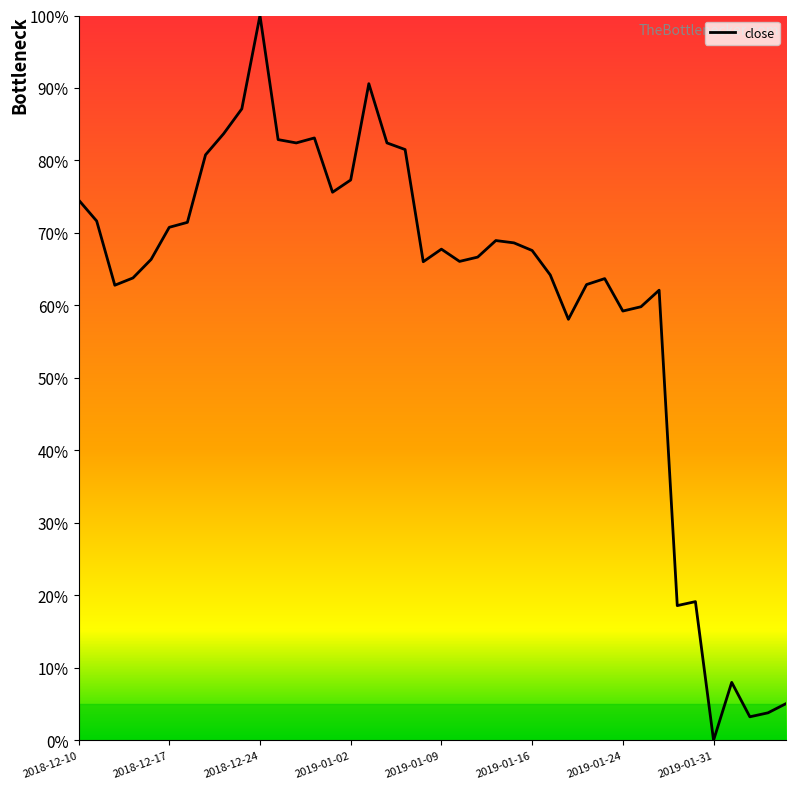

What is the difference between the maximum and minimum values?

100.0